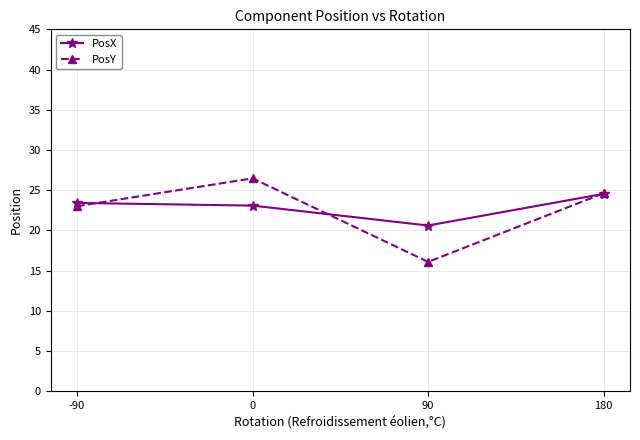

What is the approximate value of PosX at 180?

24.5